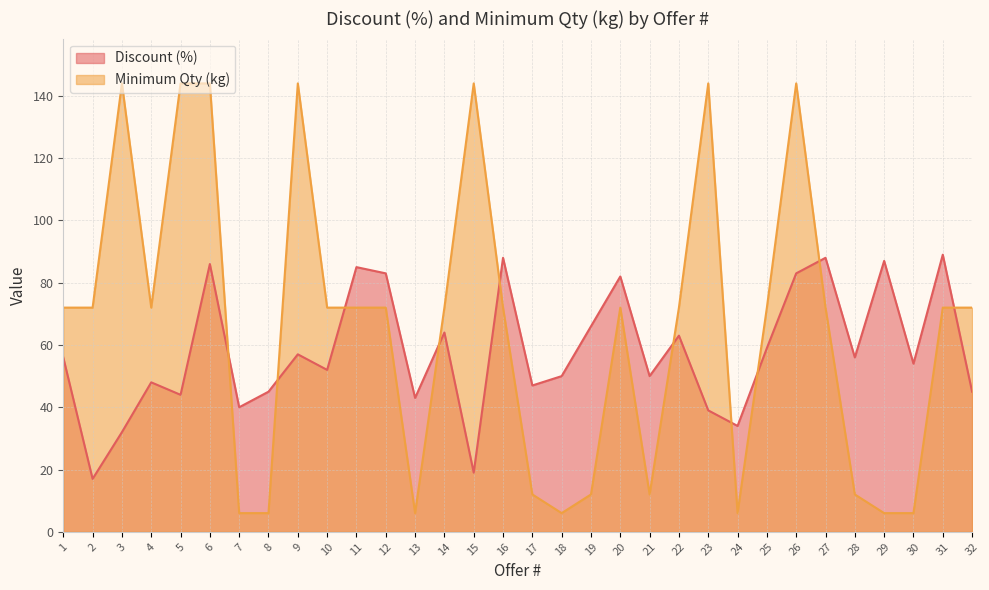

At which category does Discount (%) reach its first local valley?

2